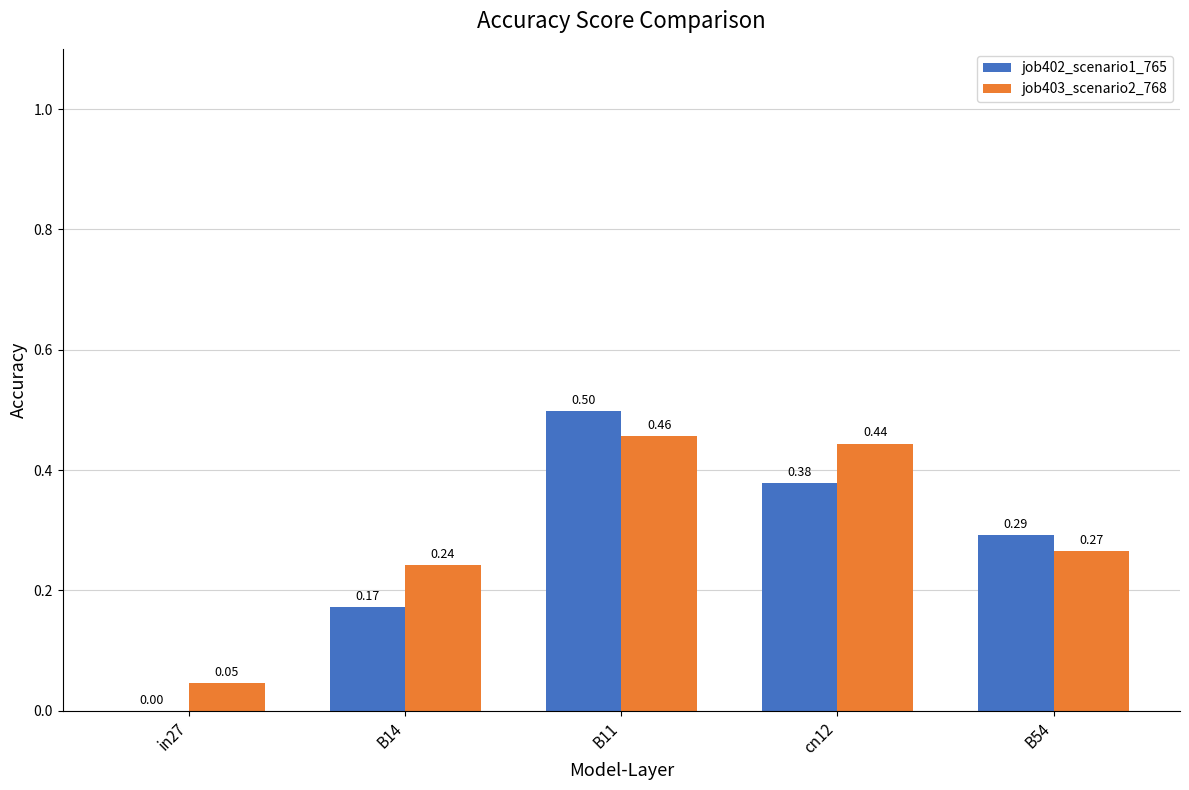

What is the sum of the job403_scenario2_768 values at B54 and cn12?

0.7